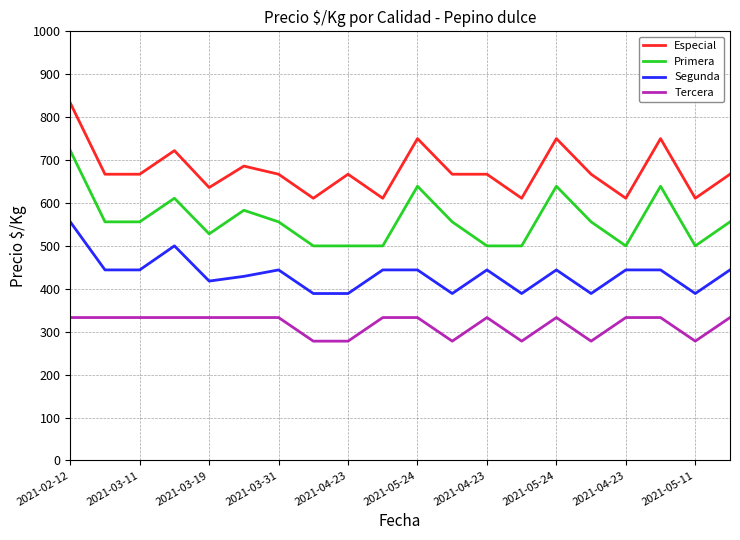

What is the difference between the maximum and minimum values in the Especial series?

222